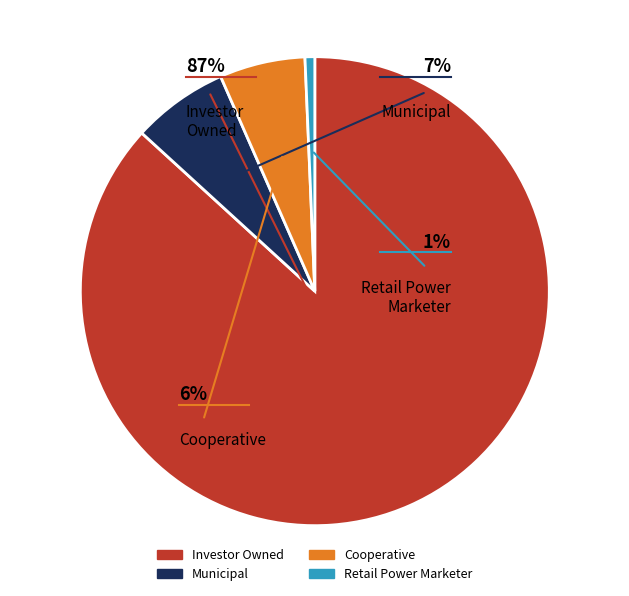

Which slice represents more than half of the pie?

Investor Owned